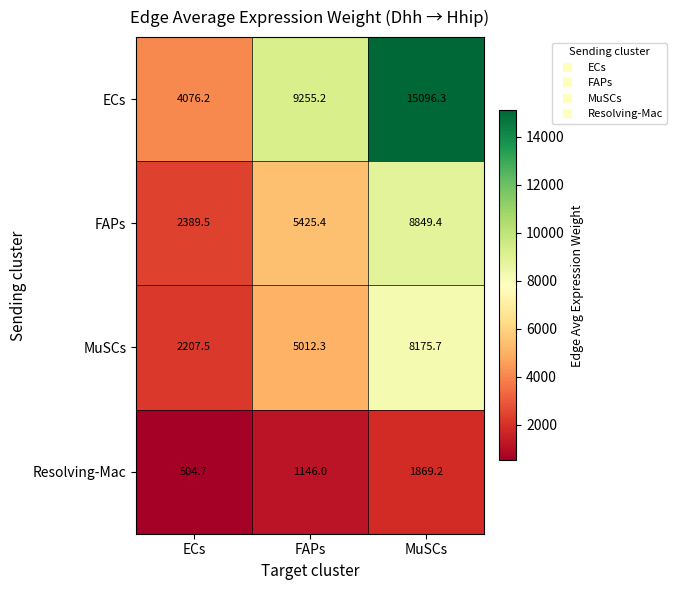

Reading left to right, what are all the values shown in this chart?

ECs: 4076.2	9255.2	15096.3
FAPs: 2389.5	5425.4	8849.4
MuSCs: 2207.5	5012.3	8175.7
Resolving-Mac: 504.7	1146.0	1869.2